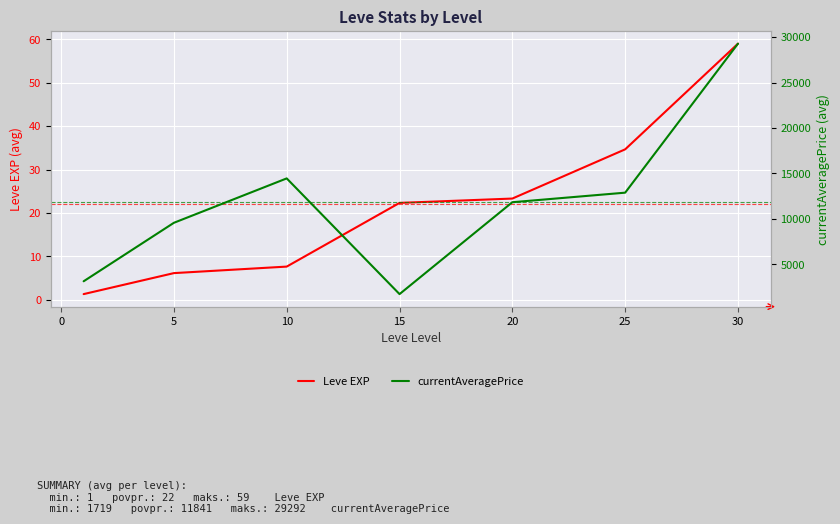

True or false: Leve EXP has a value of 6.2 at 5.

True